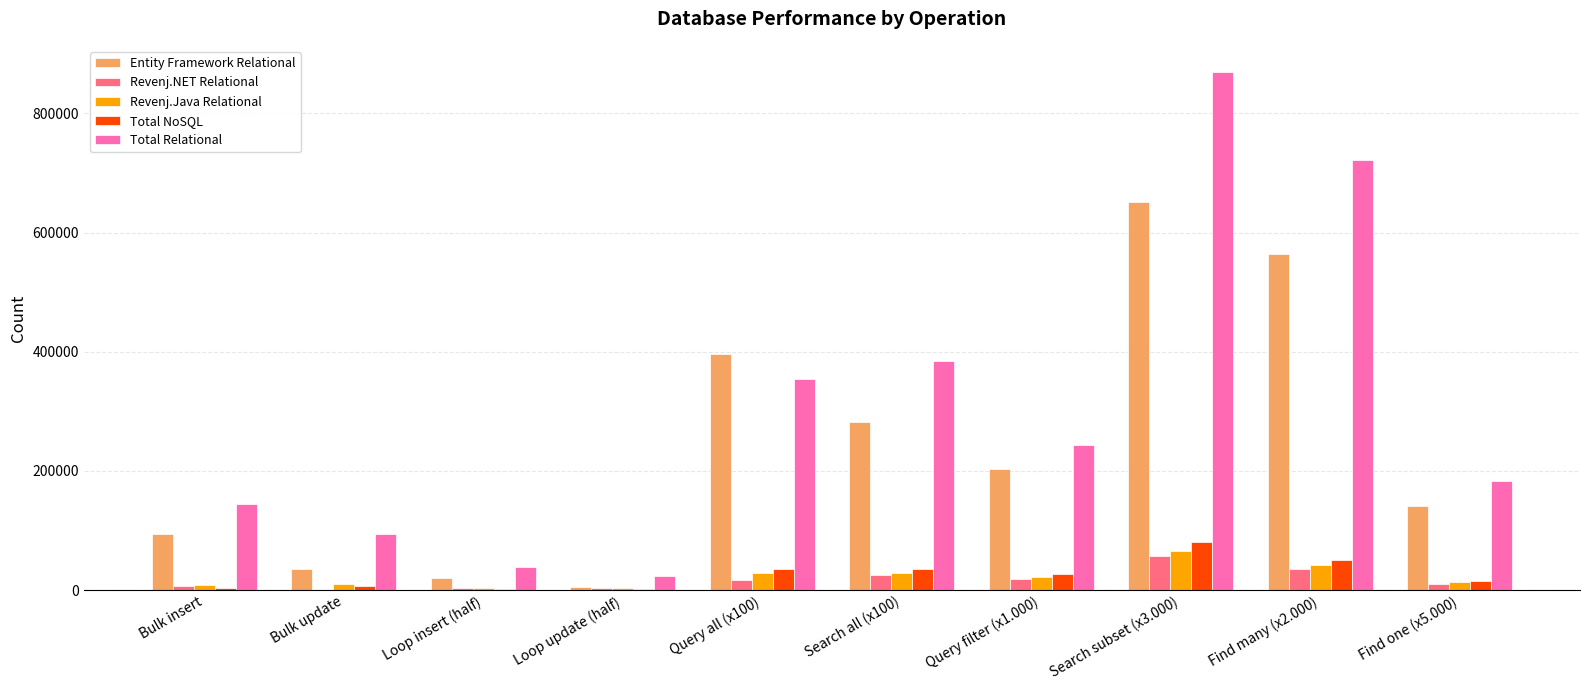

What is the maximum value for Entity Framework Relational?

650882